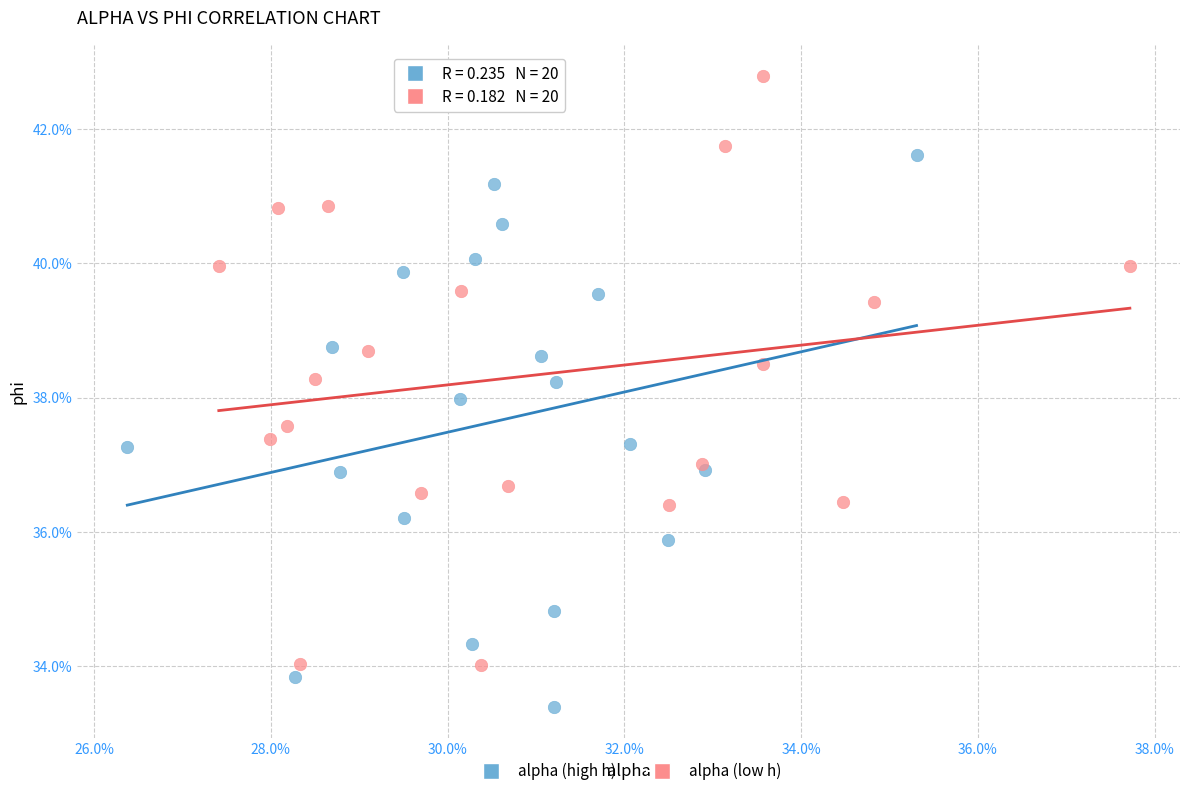

What are all the series names shown in the legend?

alpha (high h), alpha (low h)